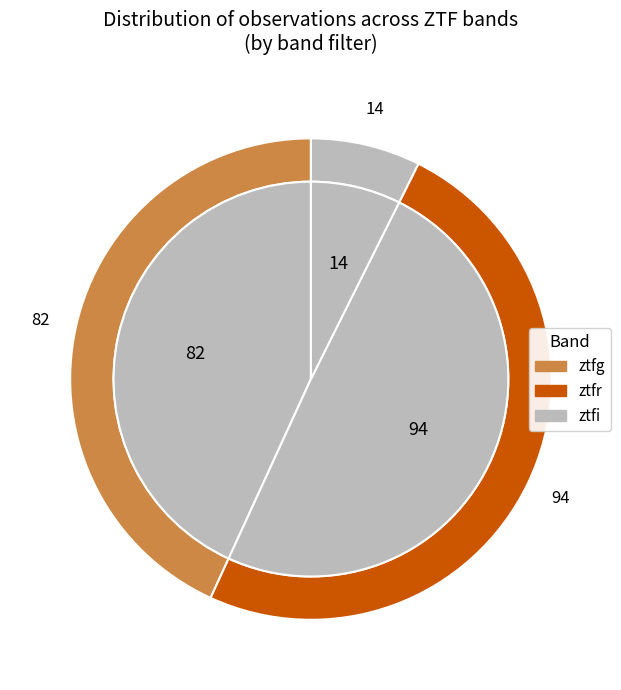

To the nearest percent, what percentage of the pie is ztfg?

43%